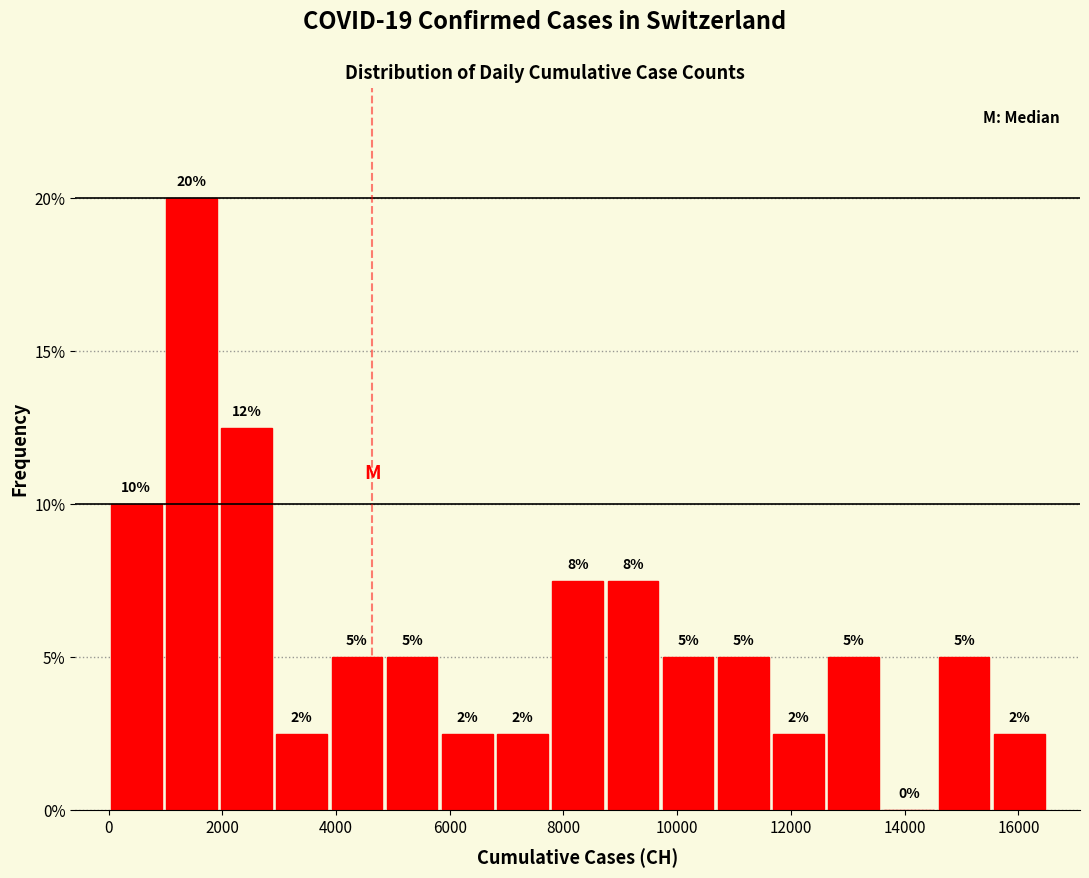

Over which range of the x-axis is the bar tallest?

1000 to 2000